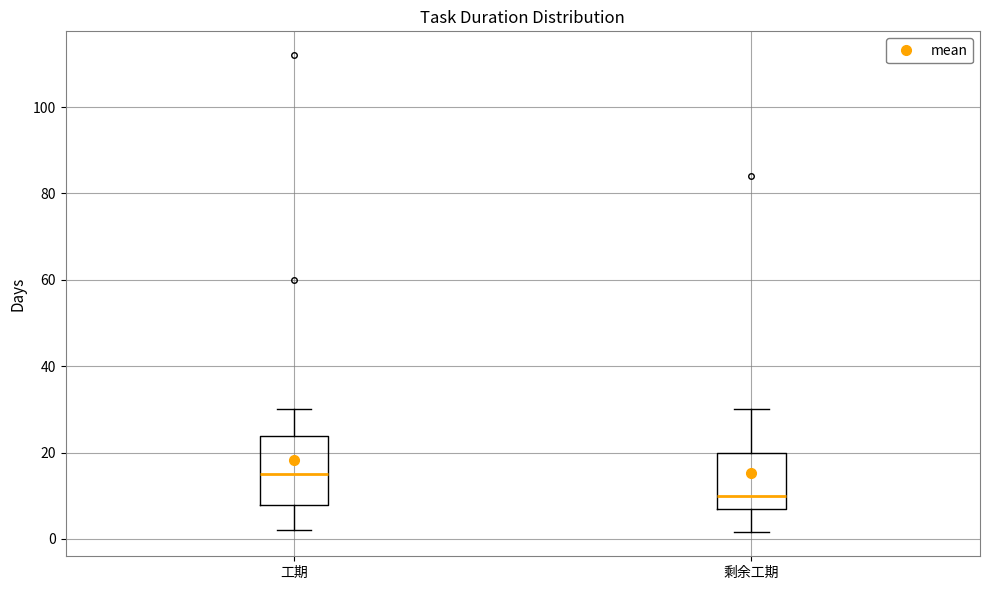

Which box has the lowest median line?

剩余工期